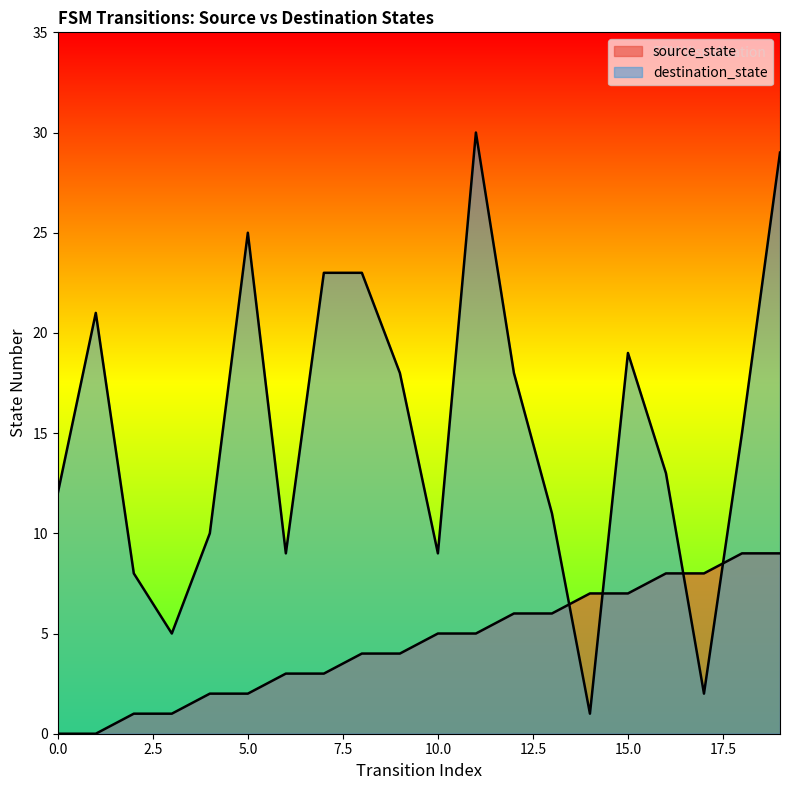

In destination_state, how many points are higher than both neighbors (excluding endpoints)?

4